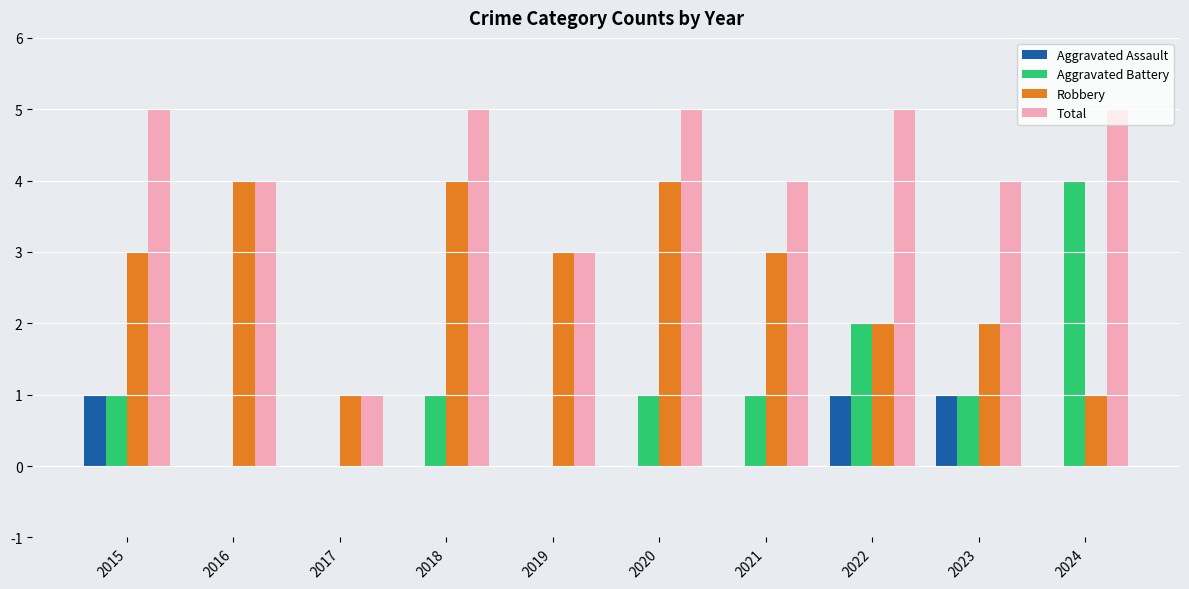

What are all the series names shown in the legend?

Aggravated Assault, Aggravated Battery, Robbery, Total